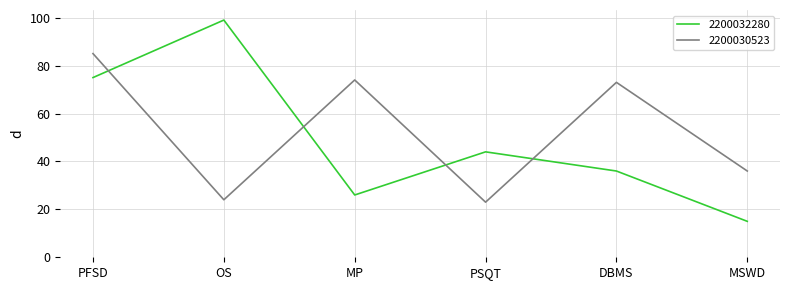

True or false: 2200032280 and 2200030523 cross at least once.

True